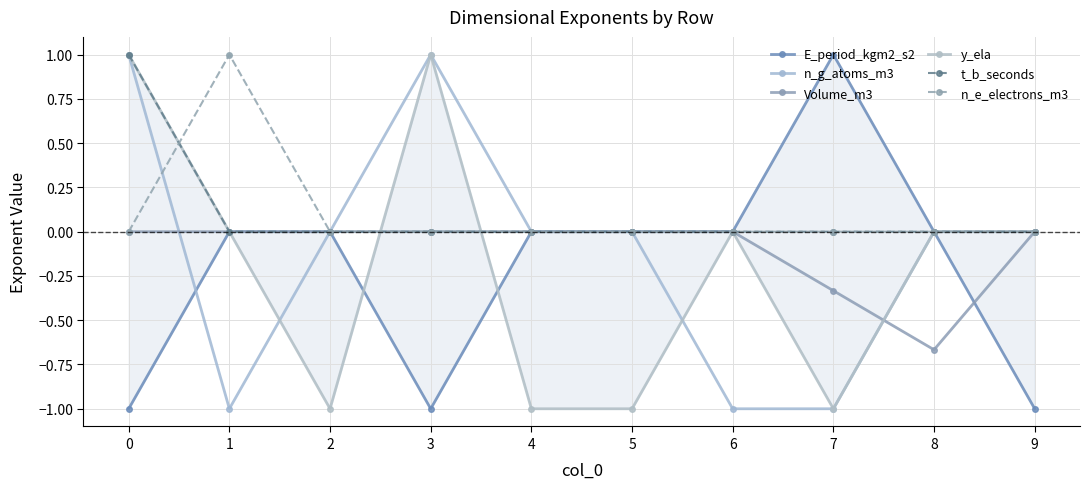

In n_g_atoms_m3, how many points are higher than both neighbors (excluding endpoints)?

1